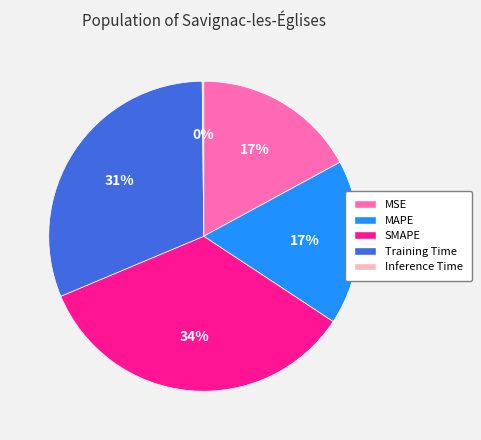

To the nearest percent, what is the average slice percentage?

20%